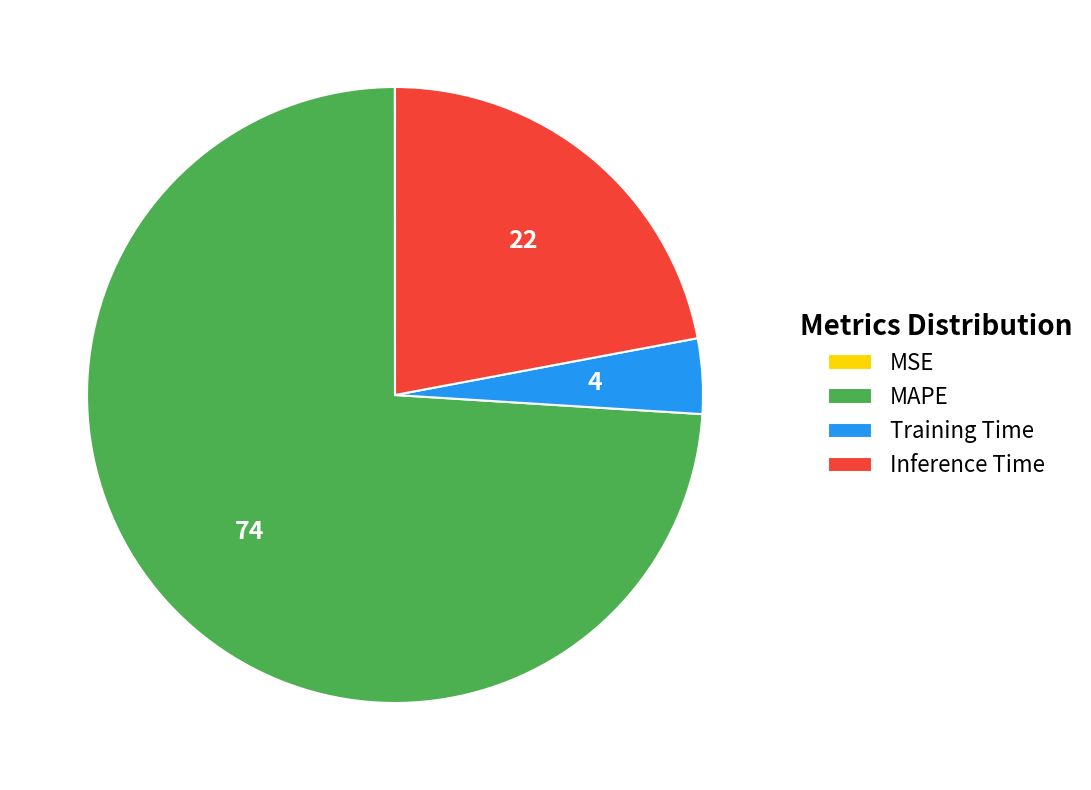

Which slice is the largest?

MAPE